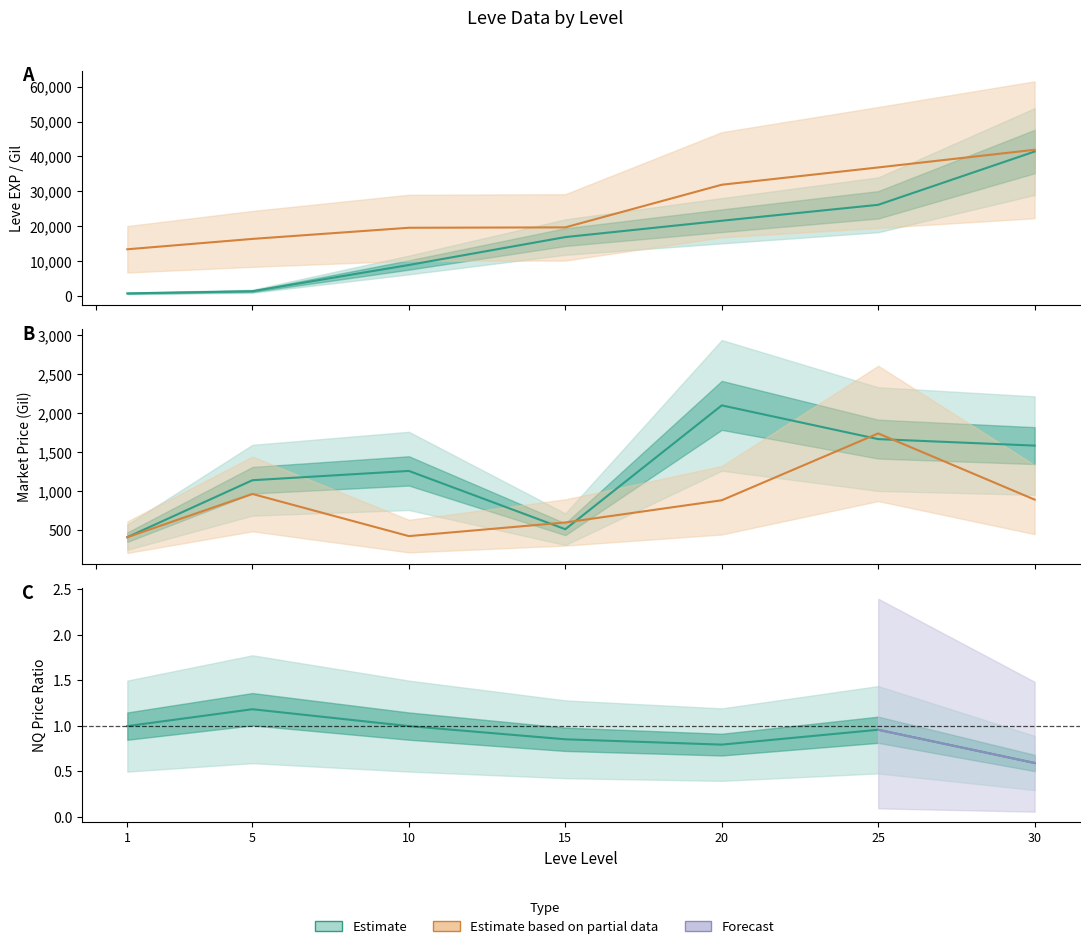

True or false: Leve EXP (est.) has a value of 8930.0 at 10.

True